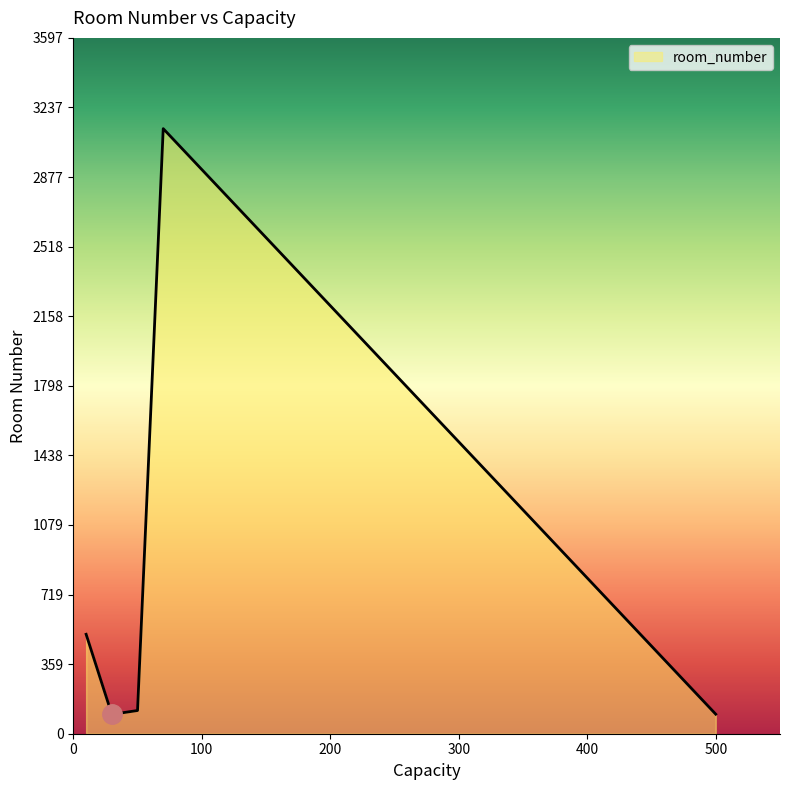

How many interior local valleys (lower than both neighbors) does the data have?

1